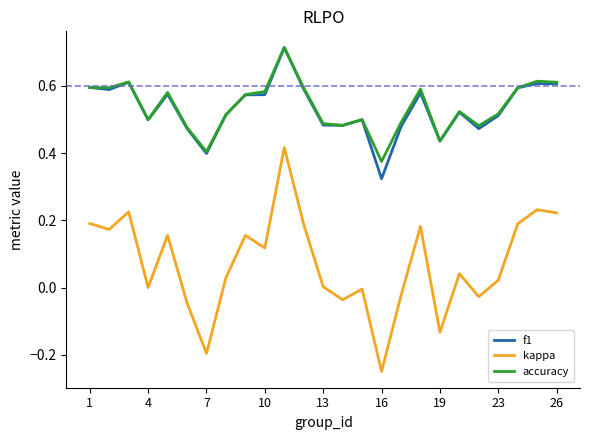

True or false: accuracy and kappa intersect in this chart.

False